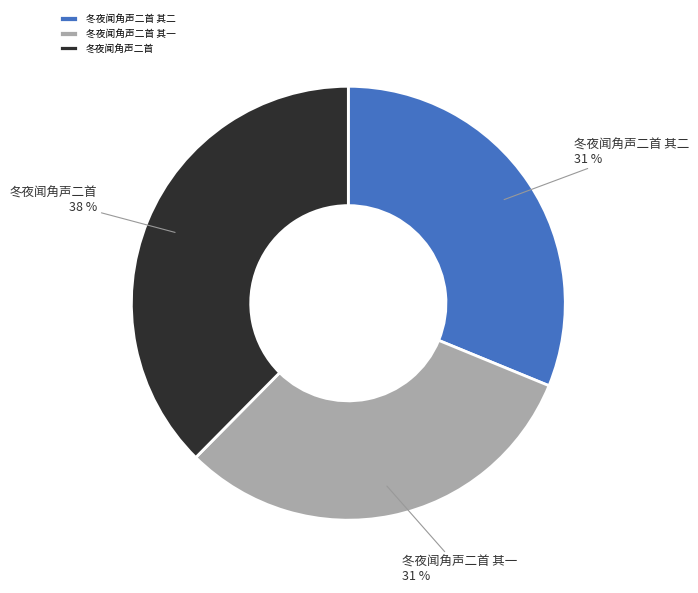

Count the number of slices in the pie.

3